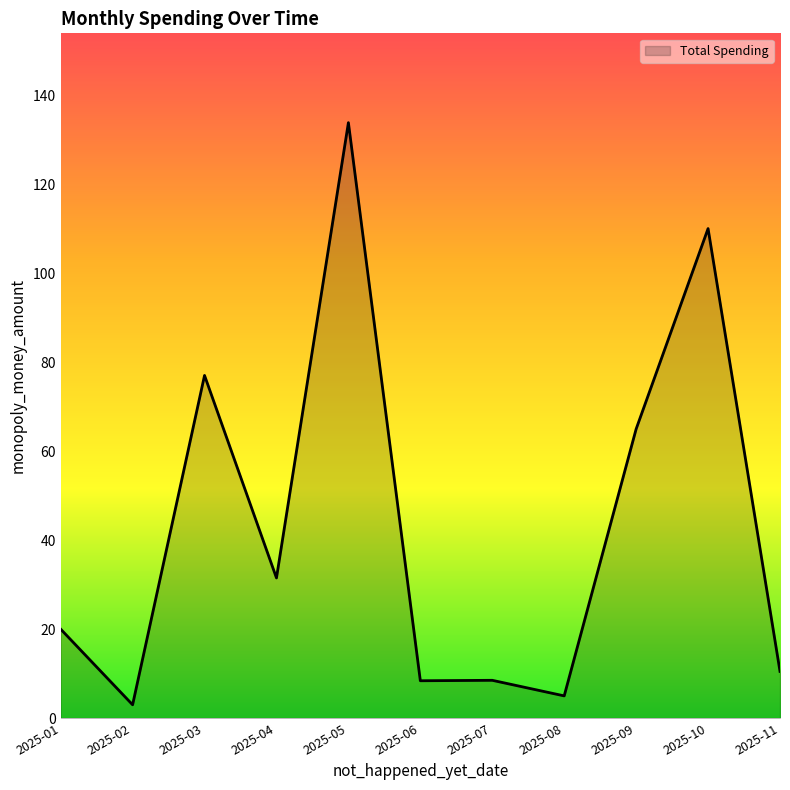

Which has a higher value, 2025-05 or 2025-09?

2025-05